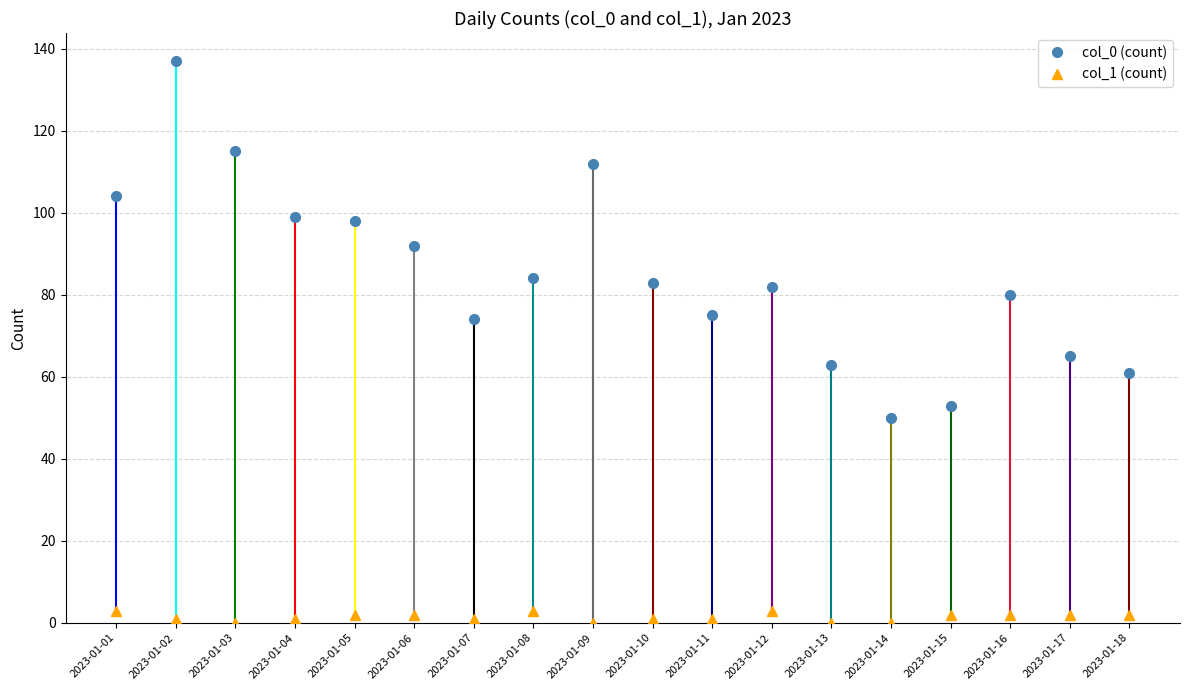

True or false: col_0 (count) and col_1 (count) intersect in this chart.

False